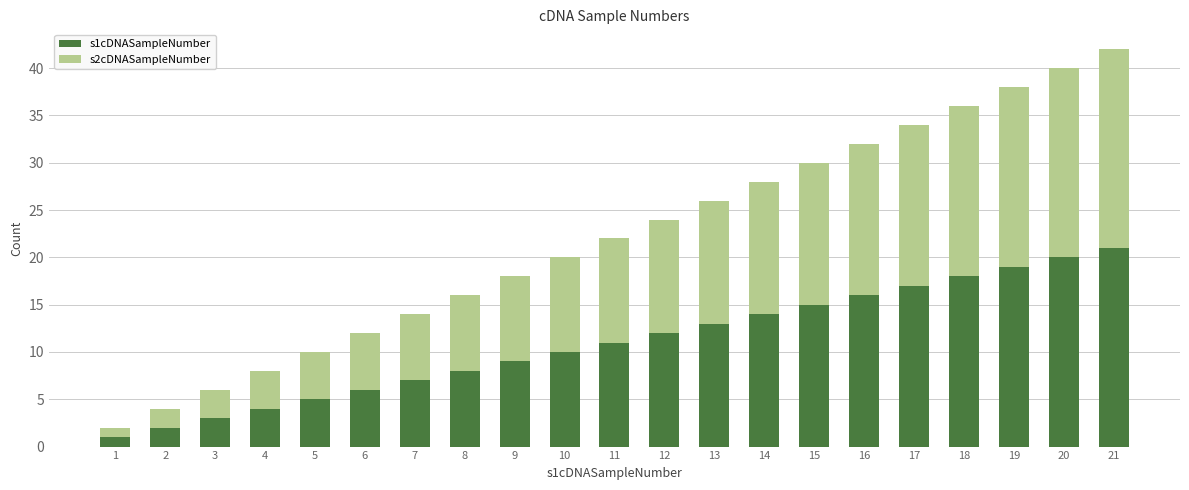

At which category is the sum across all series the highest?

21